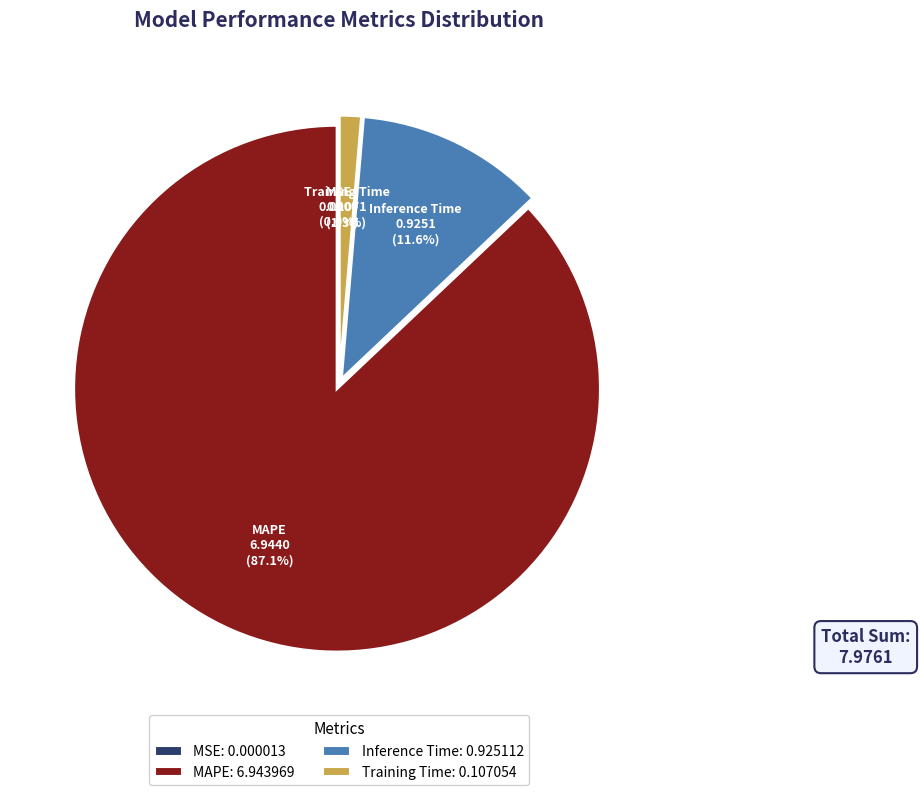

Which category has the biggest portion of the pie?

MAPE